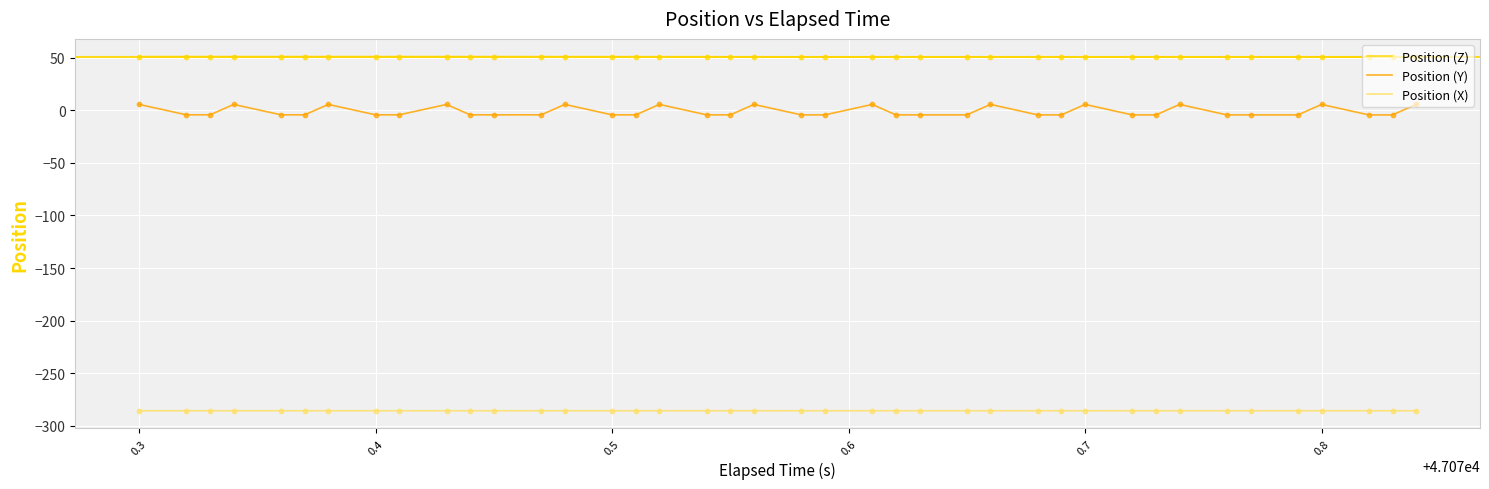

Which series has the largest total across all categories?

Position (Z)